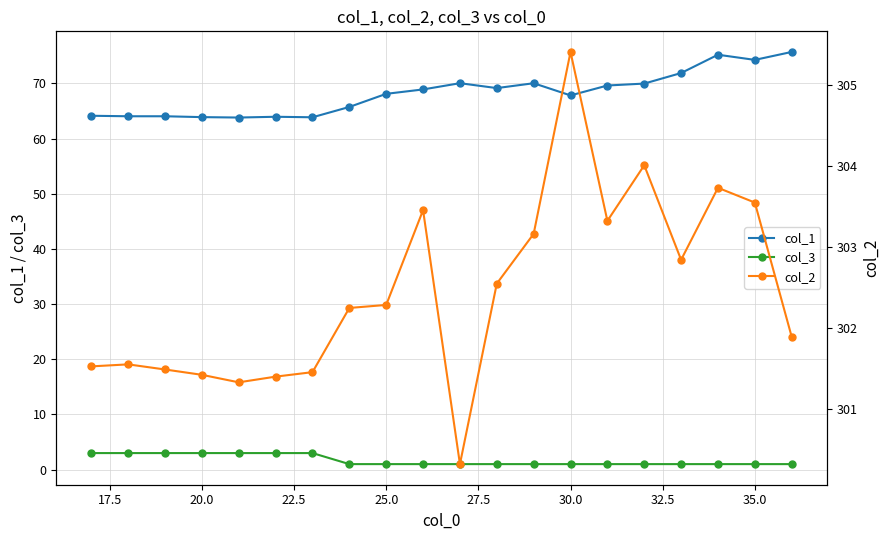

True or false: col_3 and col_2 cross at least once.

False